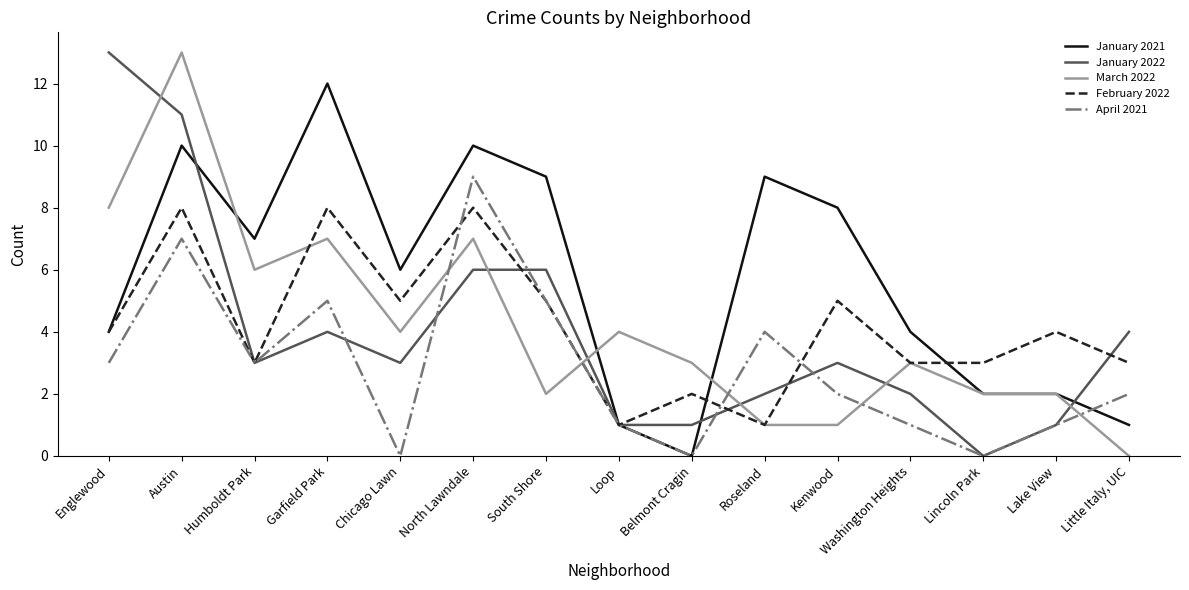

At which label does January 2021 first exceed 6?

Austin